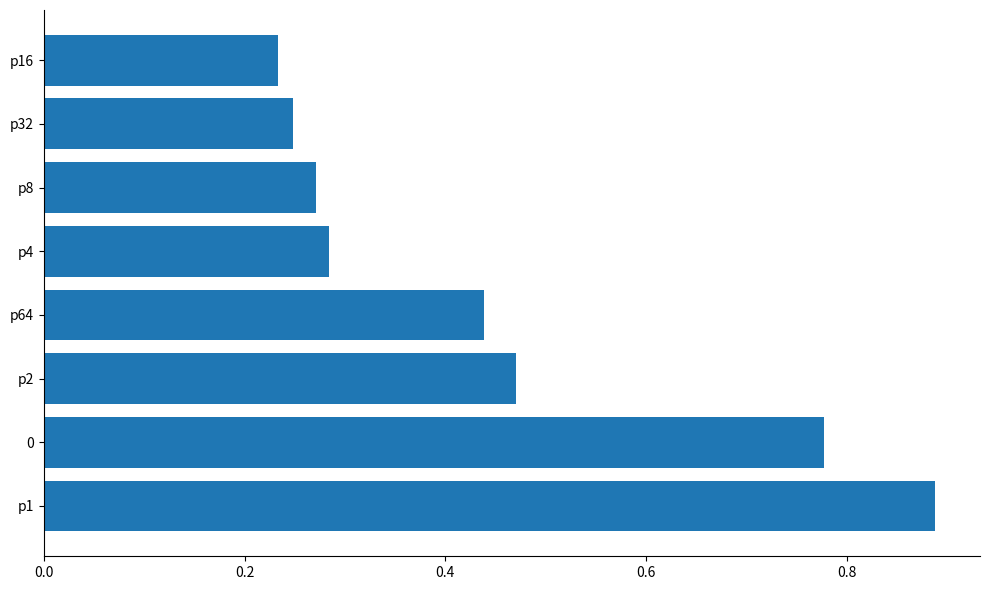

How many data points does each series have?

8